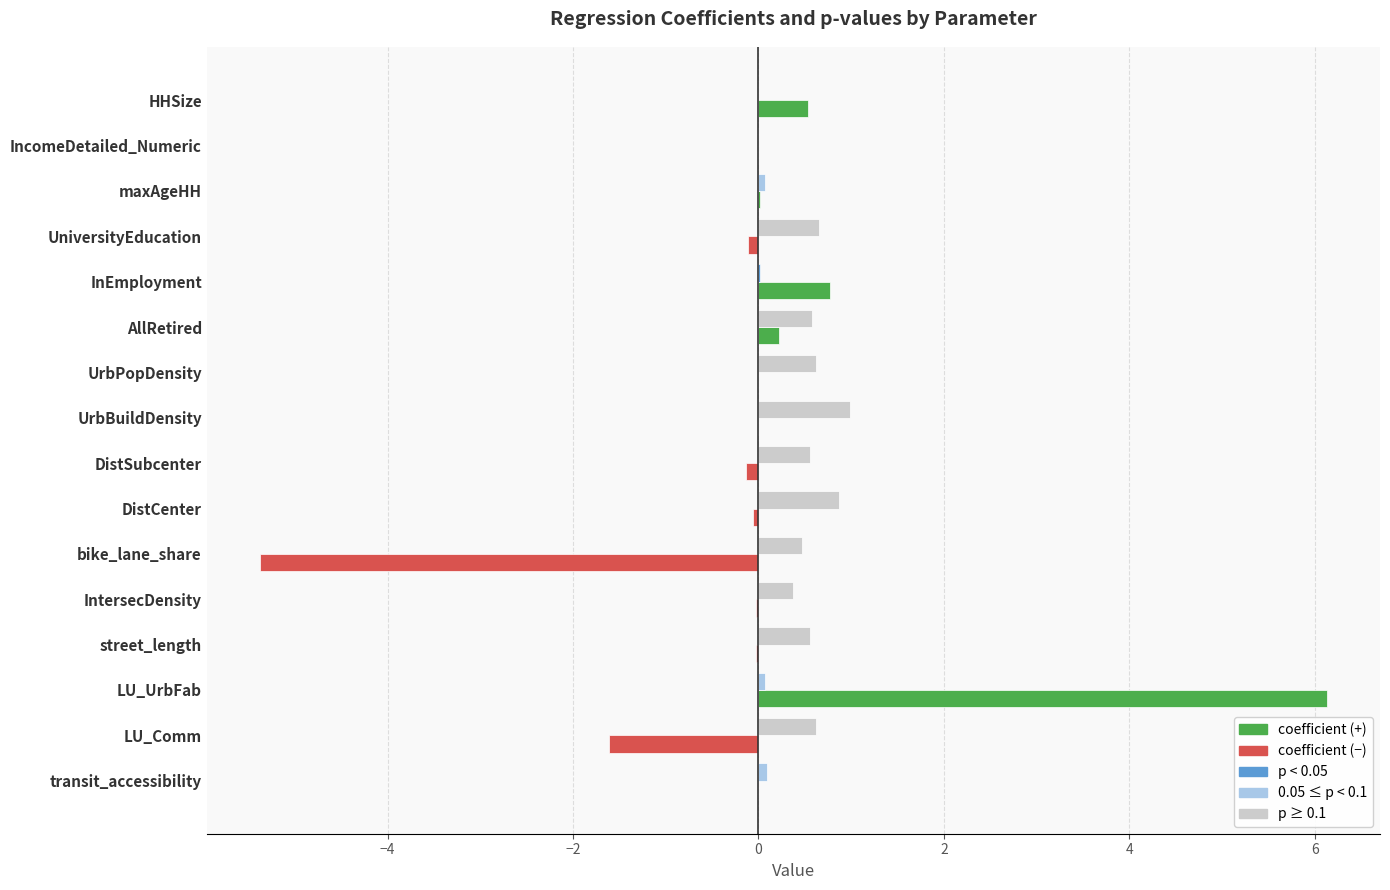

What is the greatest value displayed?

6.1